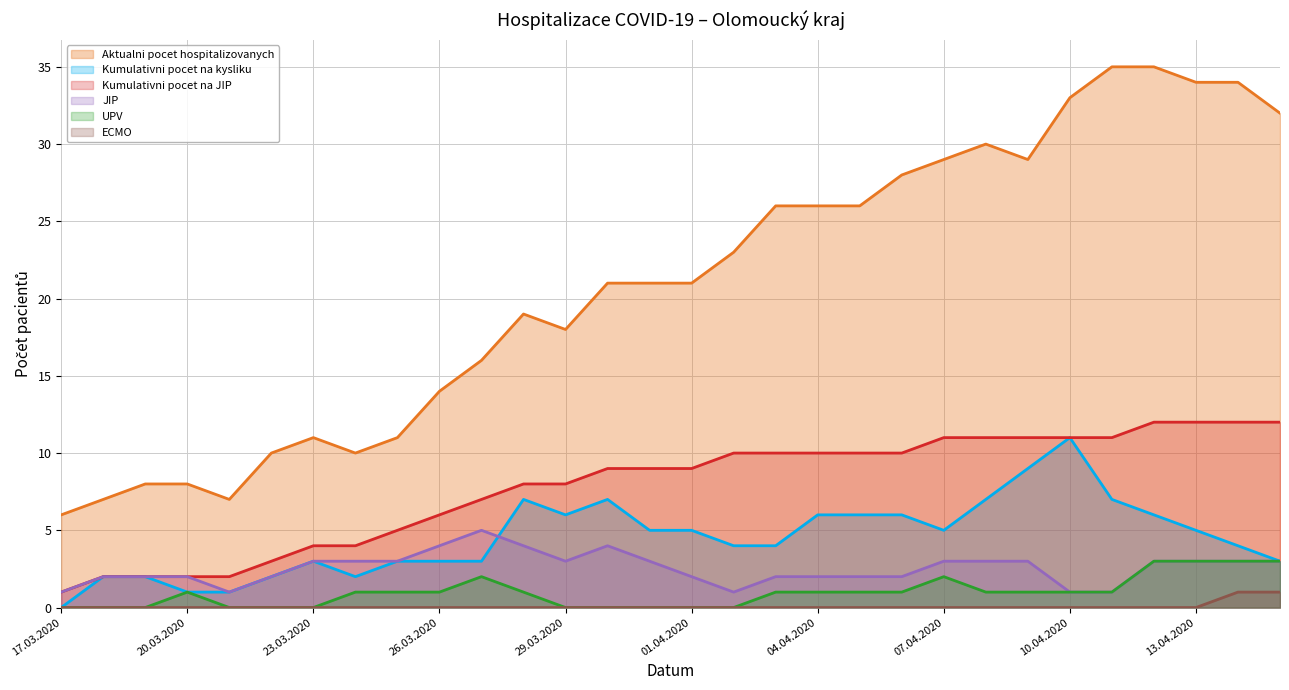

What is the value of the JIP point at the 21st from the left?

2